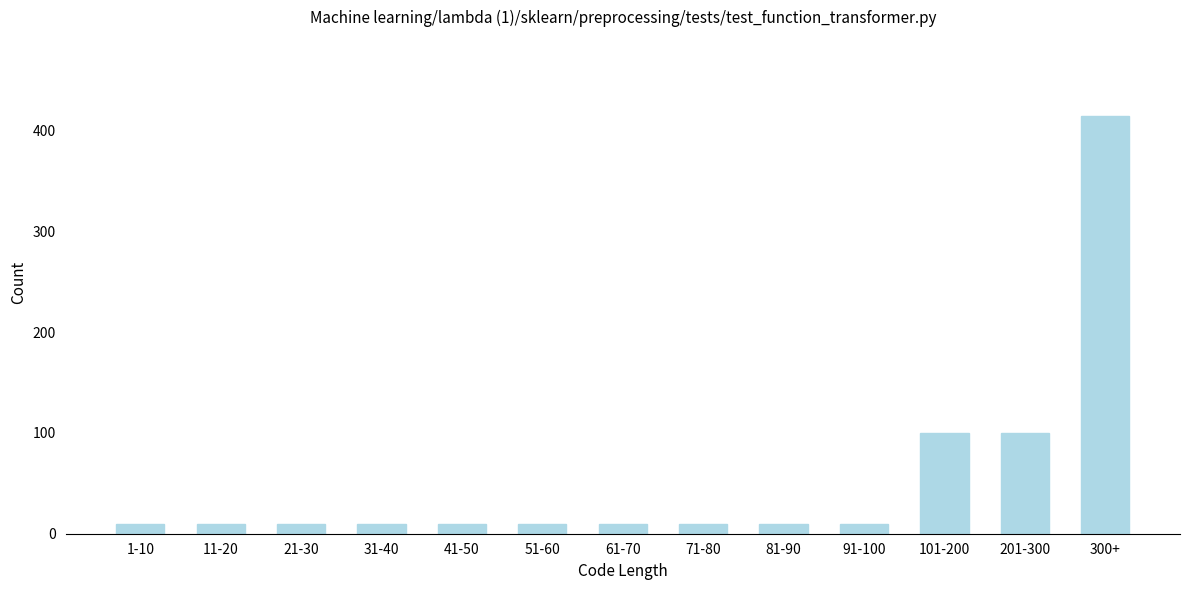

Reading left to right, what are all the values shown in this chart?

10	10	10	10	10	10	10	10	10	10	100	100	415